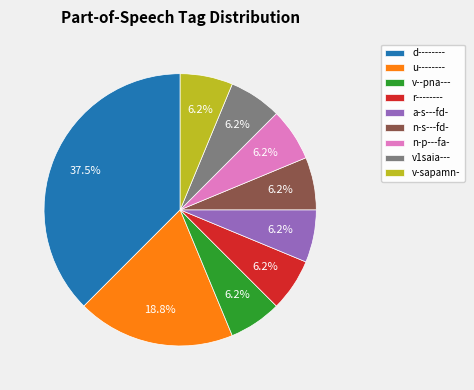

Combined, do n-s---fd- and d-------- account for over 50%?

No